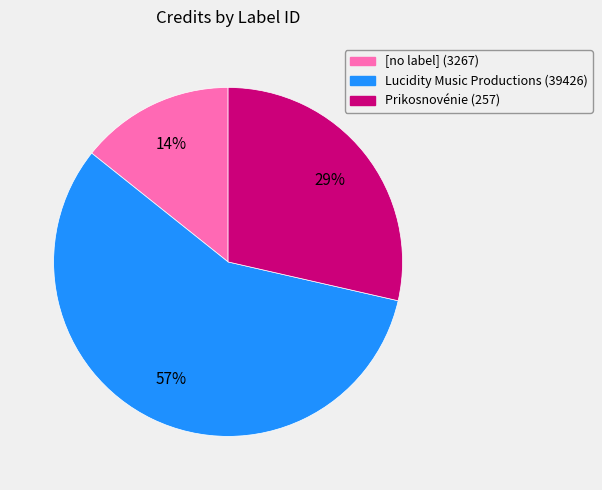

To the nearest percent, what is the combined percentage of Prikosnovénie (257) and [no label] (3267)?

43%